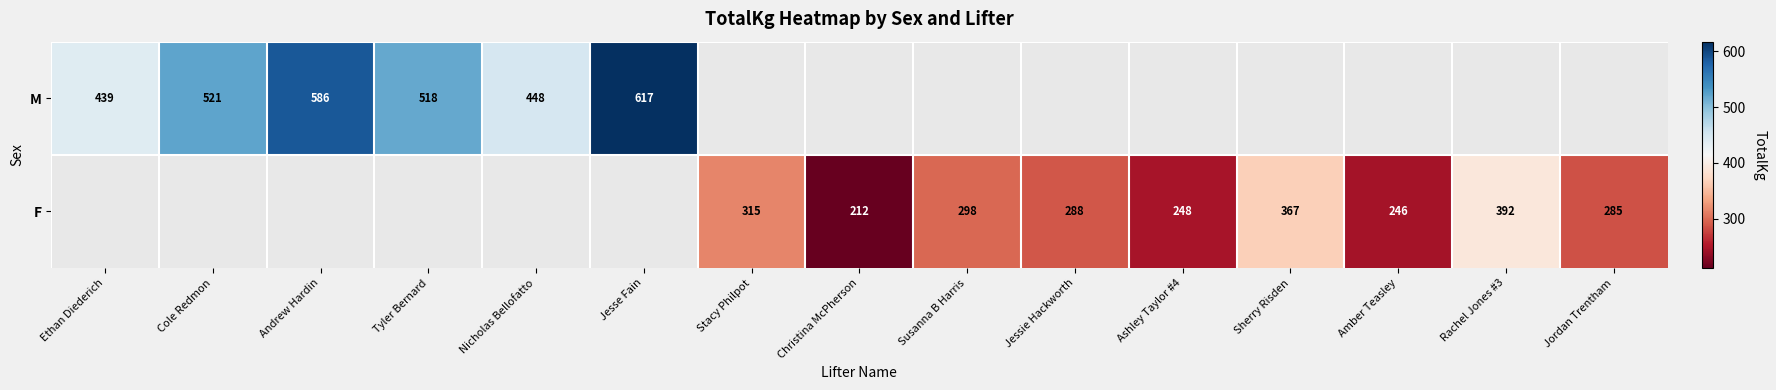

True or false: M has a value of 93.3 at Ethan Diederich.

False